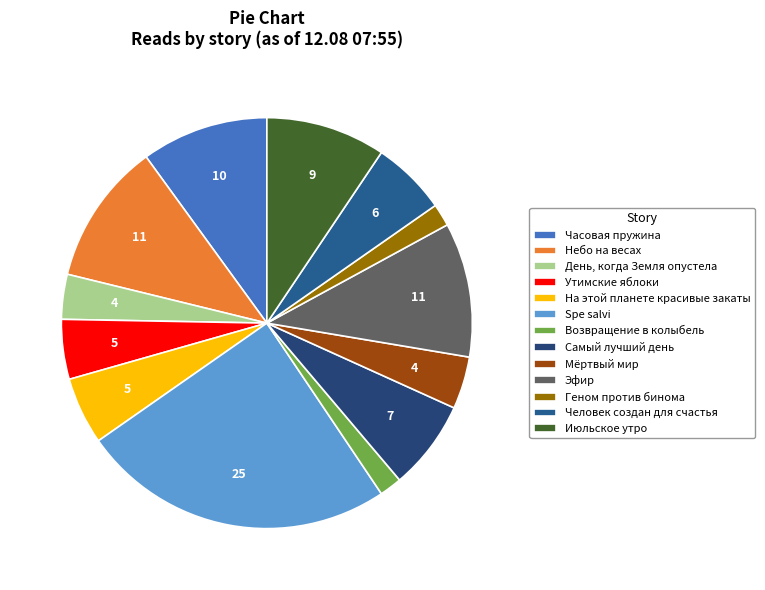

The День, когда Земля опустела slice represents 1% of the pie. True or false?

False